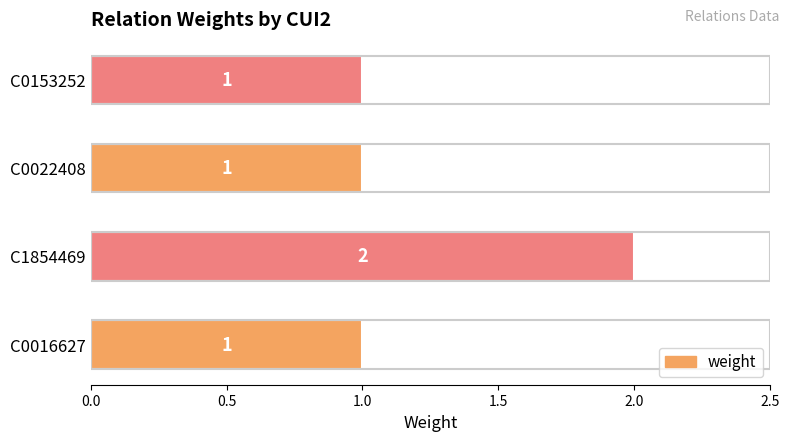

How many values are between 1 and 2?

4